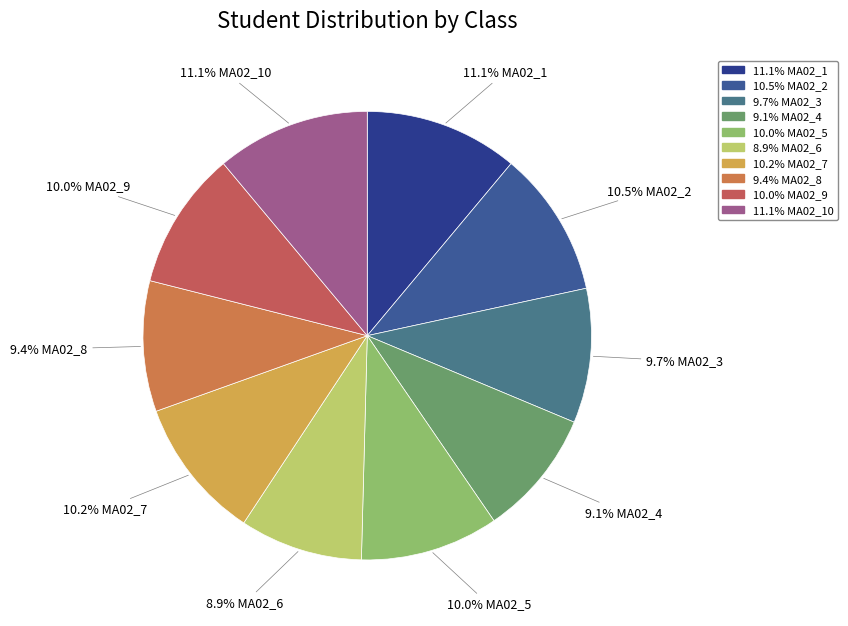

How many segments does this pie chart have?

10